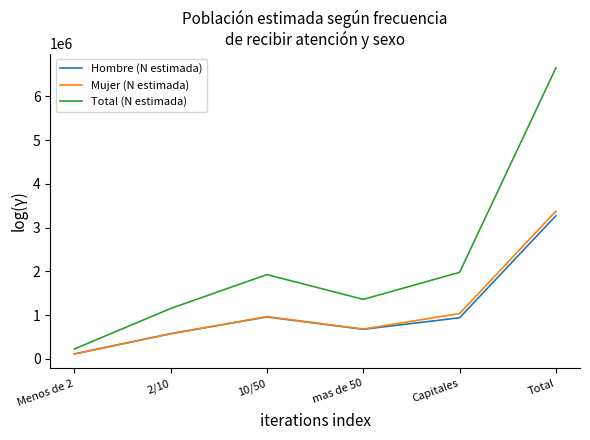

The value of Total (N estimada) at 10/50 is 2693705. True or false?

False